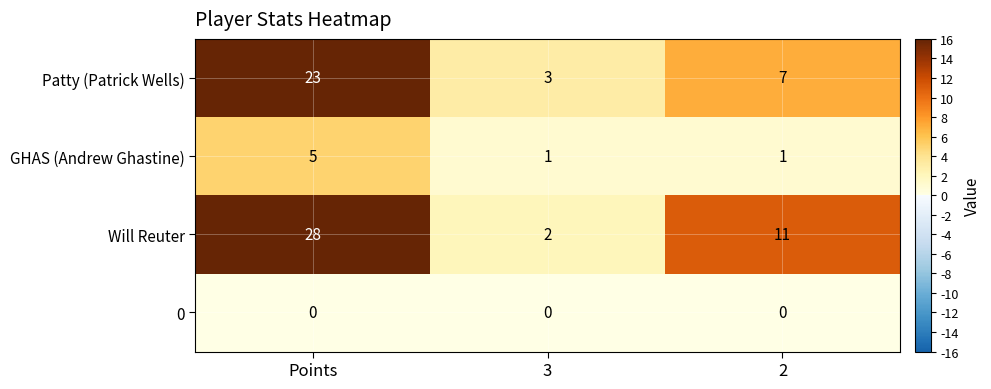

Count the Will Reuter values in the range 2 to 28.

3